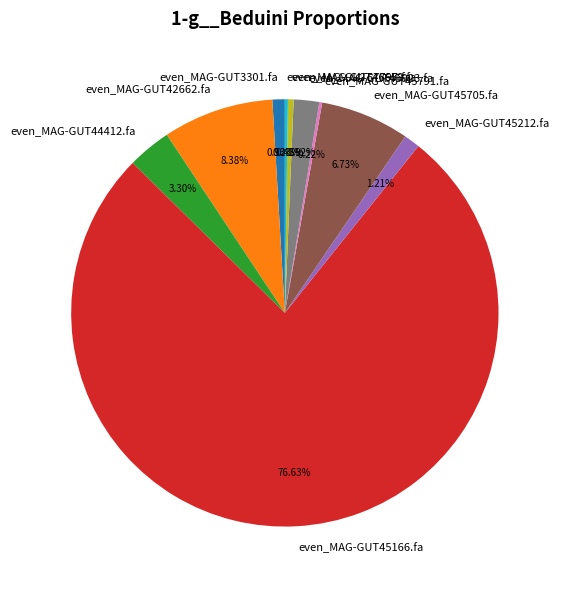

Between even_MAG-GUT44412.fa and even_MAG-GUT3301.fa, which is larger?

even_MAG-GUT44412.fa